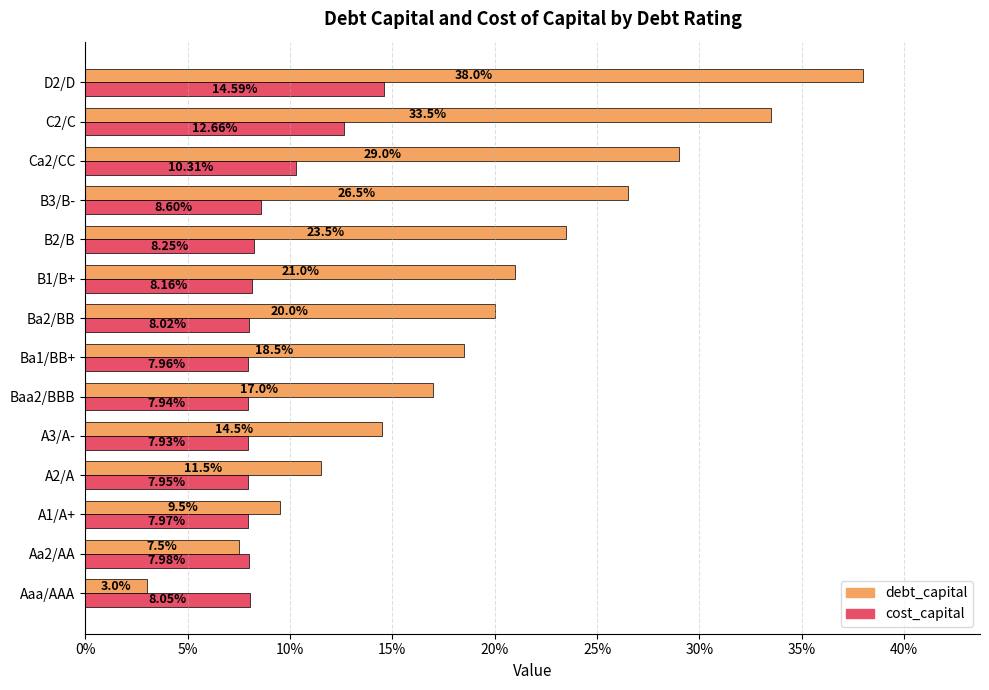

What are all the series names shown in the legend?

debt_capital, cost_capital